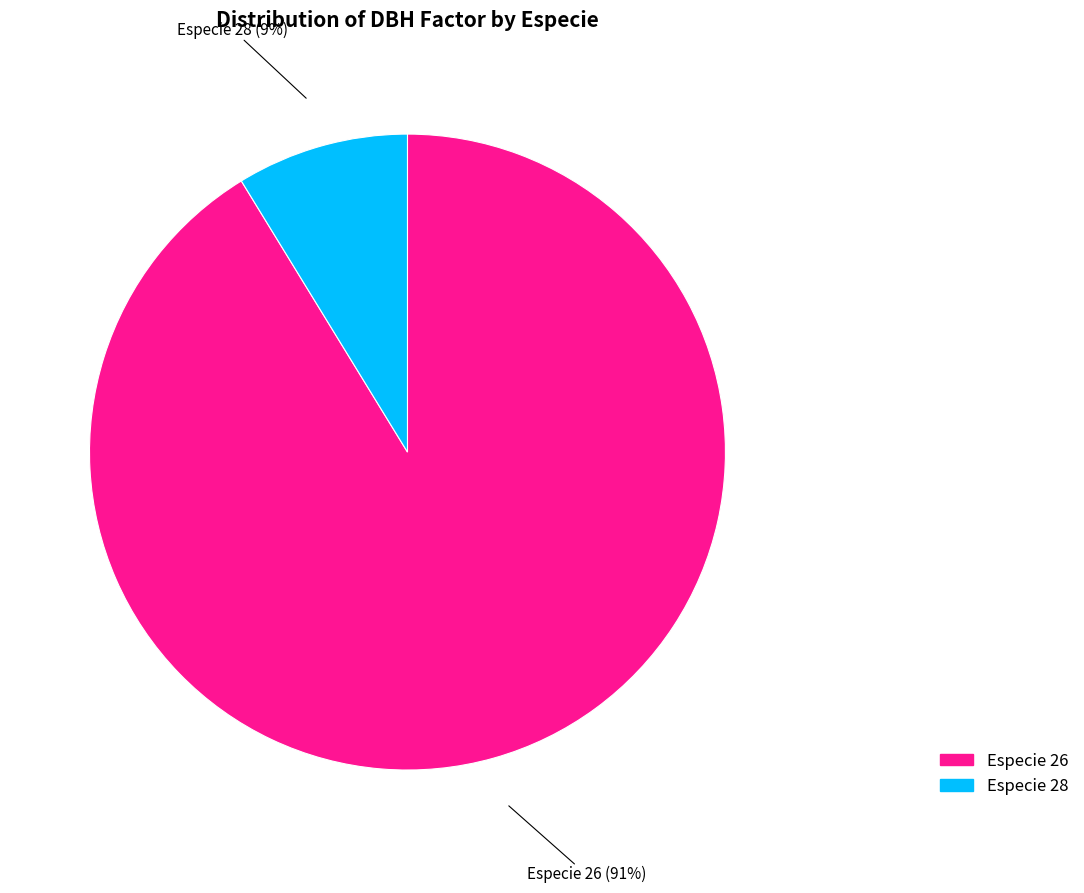

Count the number of slices in the pie.

2